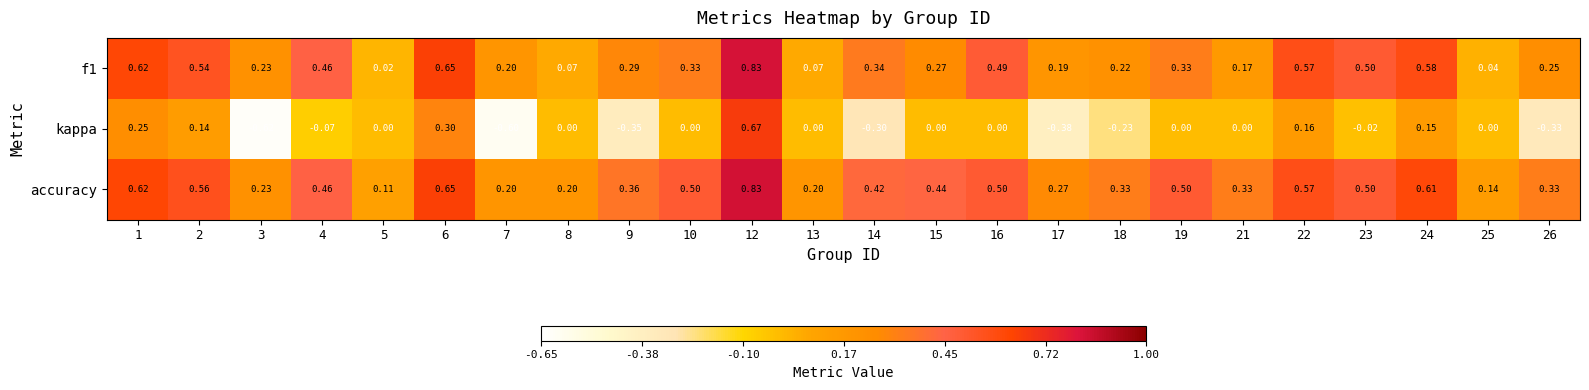

Which series changed the most between 18 and 21?

kappa